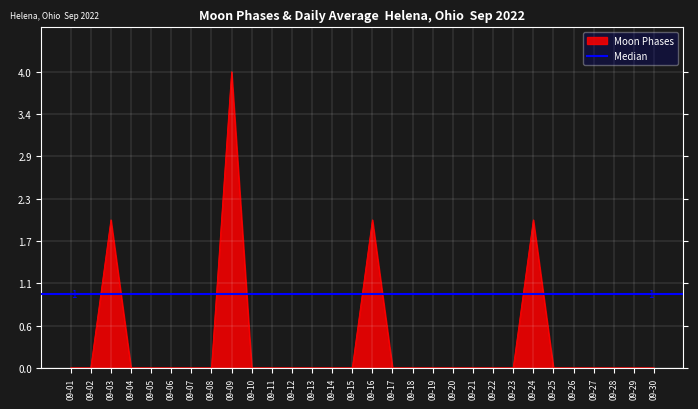

What is the maximum value for Moon Phases?

4